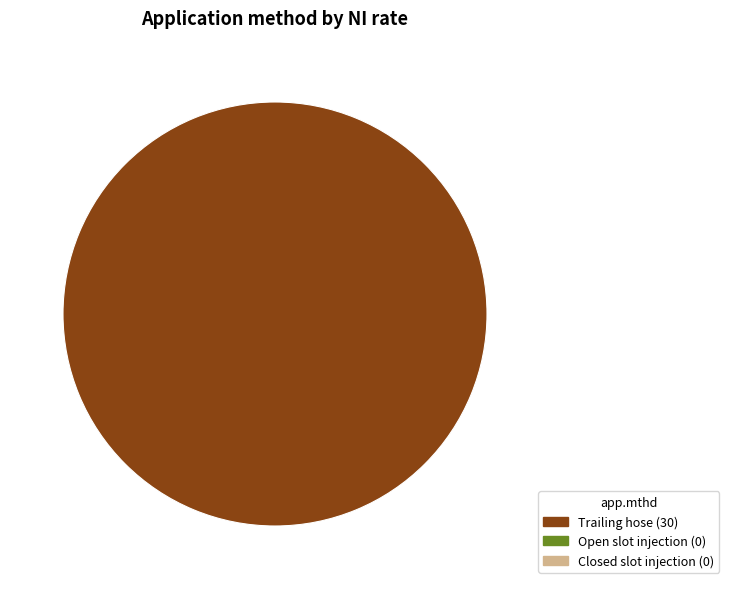

Is there any slice that represents more than half of the pie?

Yes